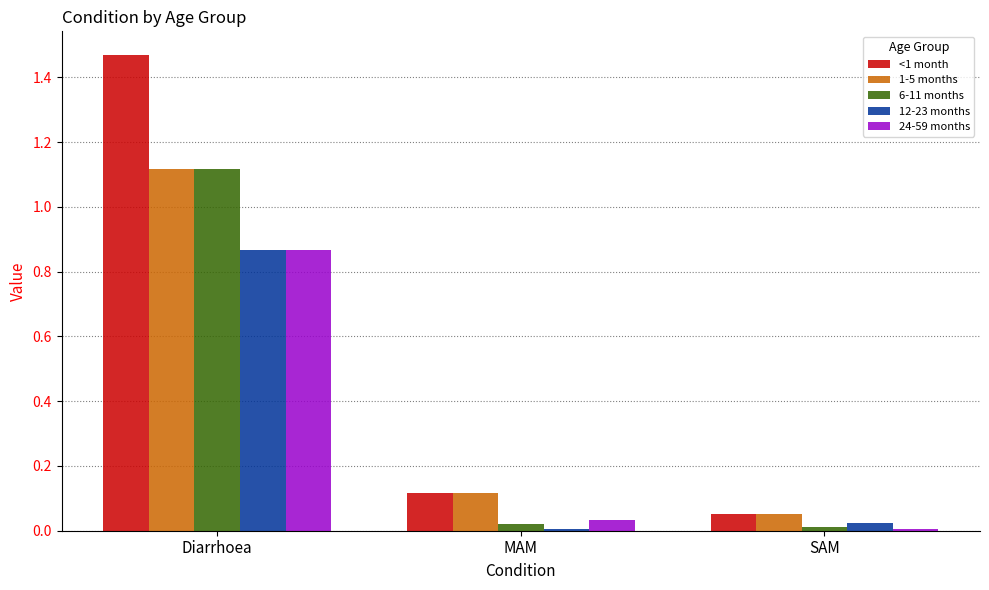

Which category has the highest value in the 24-59 months series?

Diarrhoea